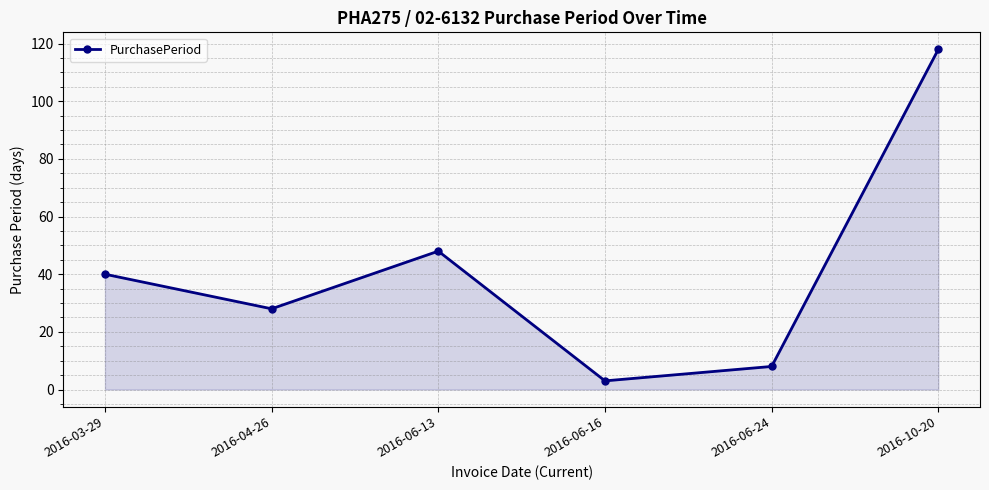

What is the ratio of the value at 2016-04-26 to the value at 2016-03-29?

0.7